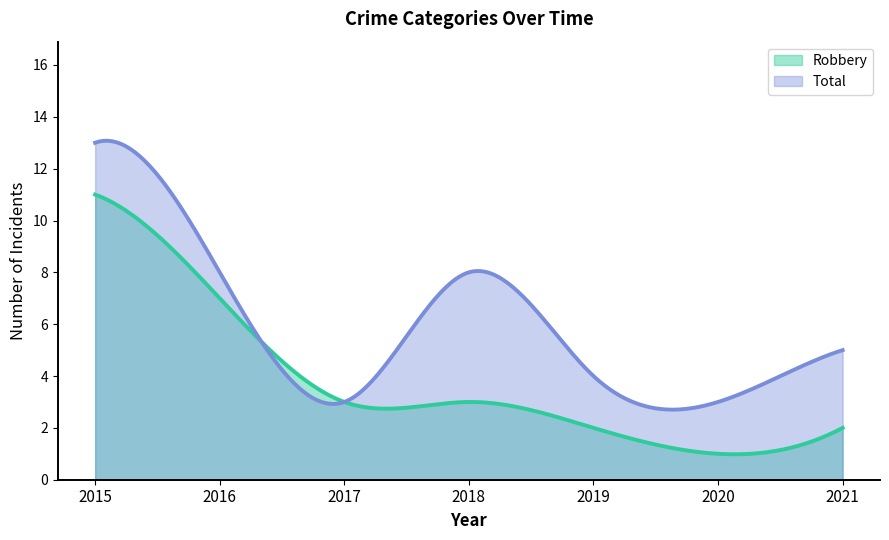

What is the difference between the maximum and minimum values in the Robbery series?

10.0